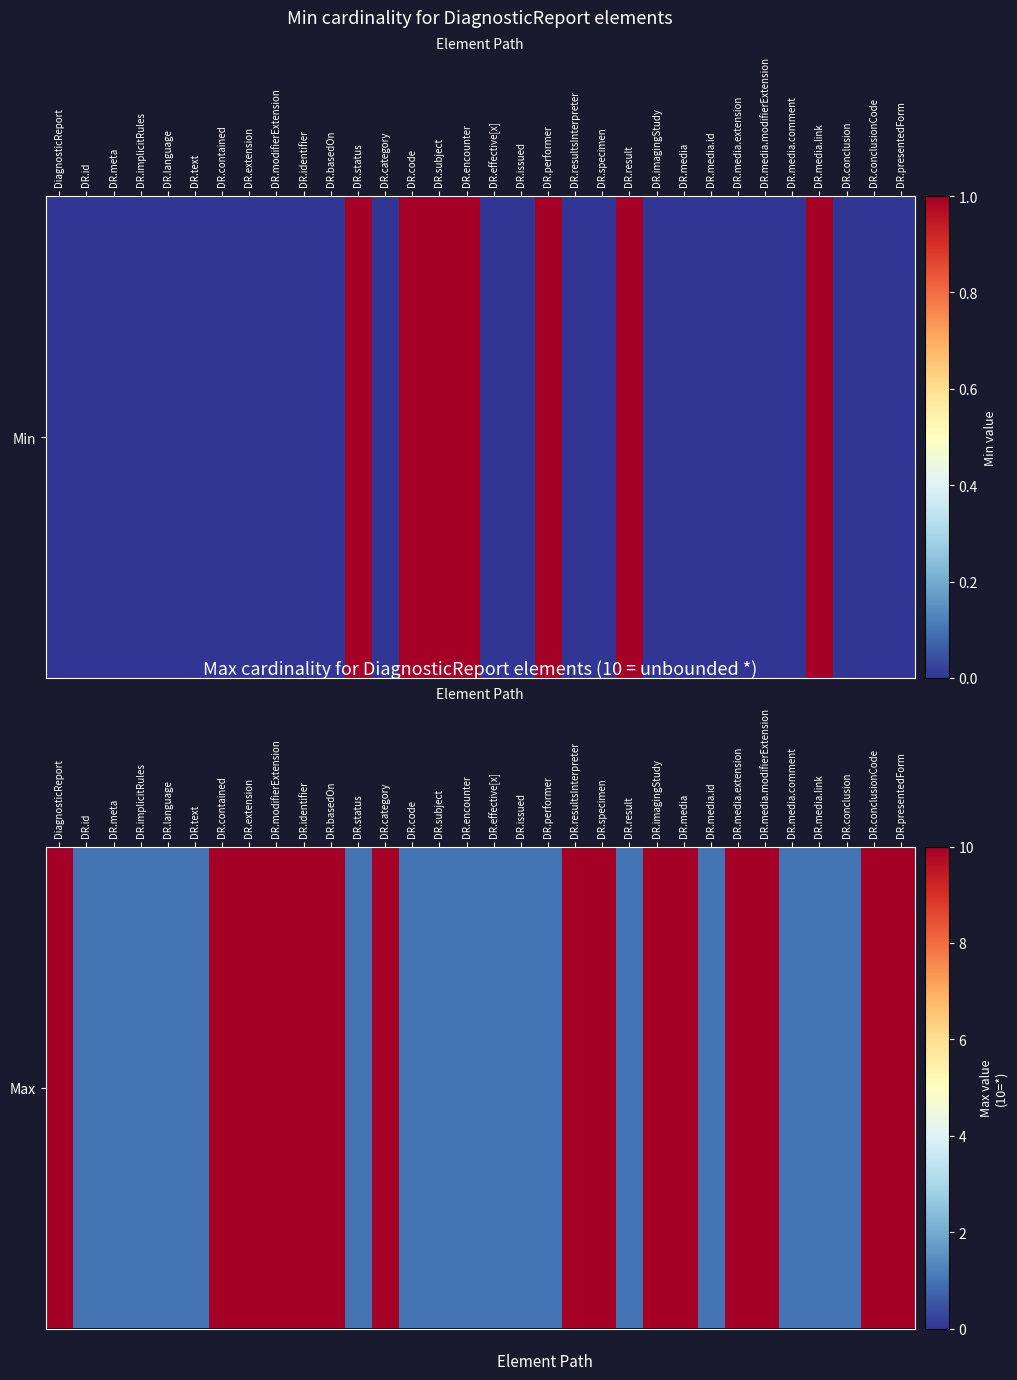

What is the difference between the maximum and minimum values?

9